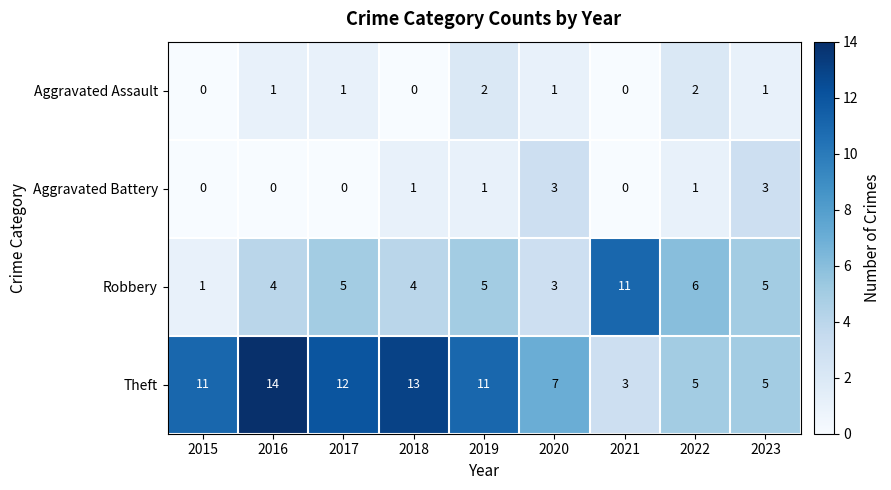

Is the value of Aggravated Assault at 2018 greater than the value of Theft at 2019?

No